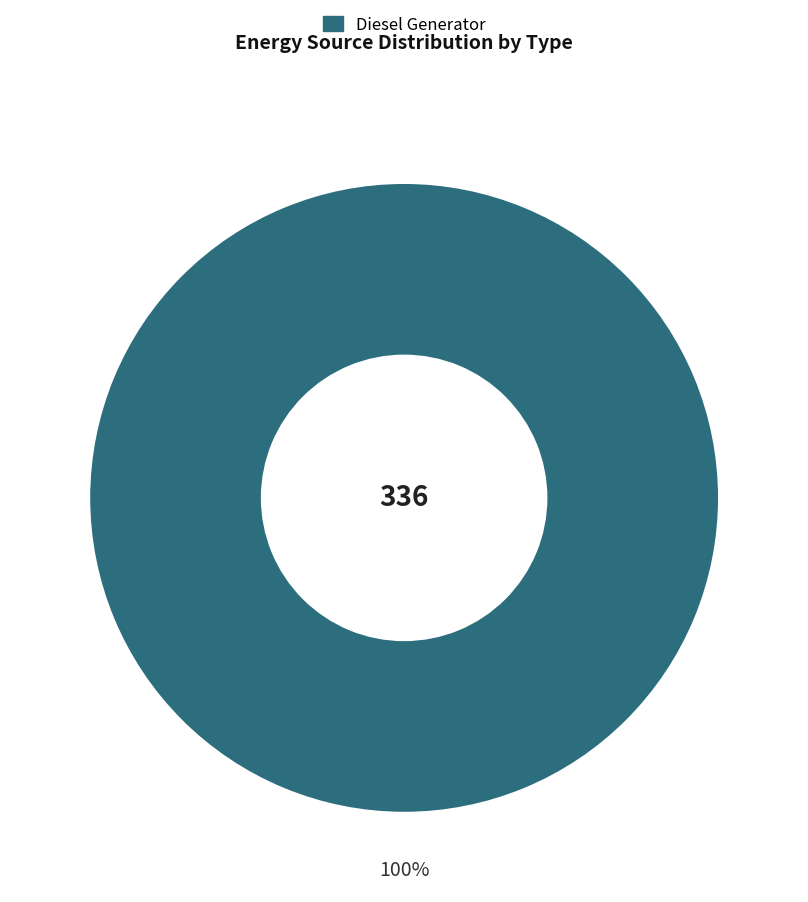

Does any single category account for the majority?

Yes